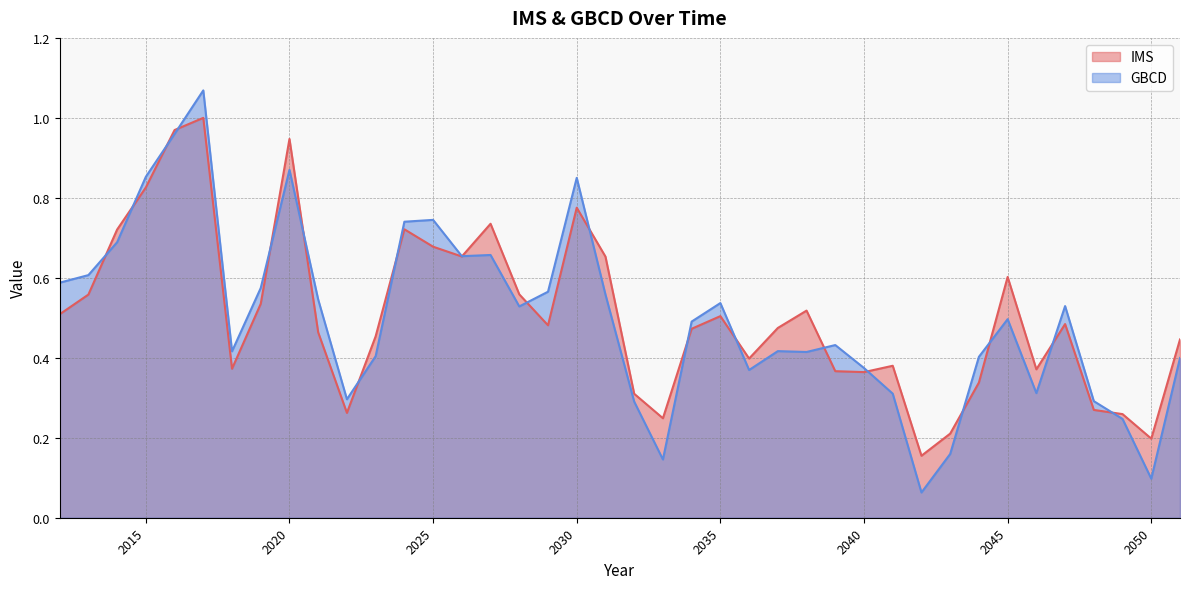

Which has a higher value, 2030 or 2015?

2015